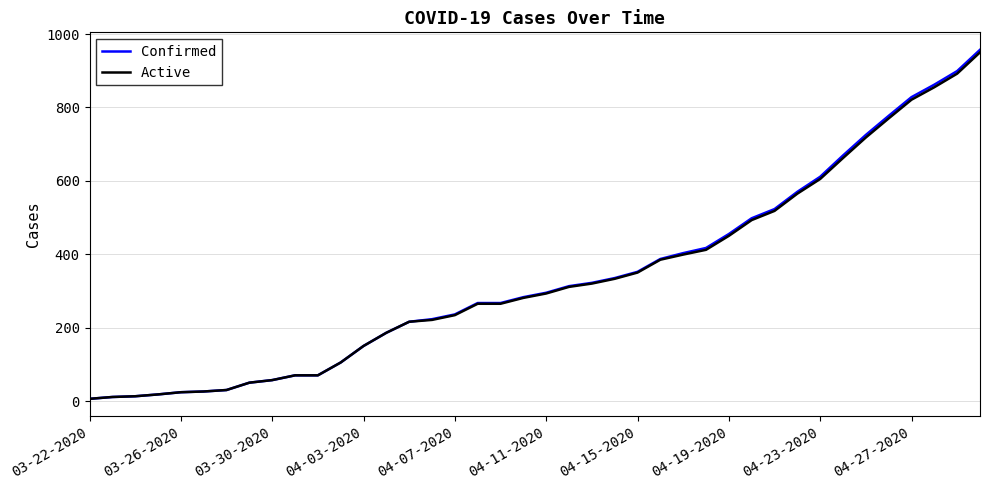

Which series has the largest range (max minus min)?

Confirmed